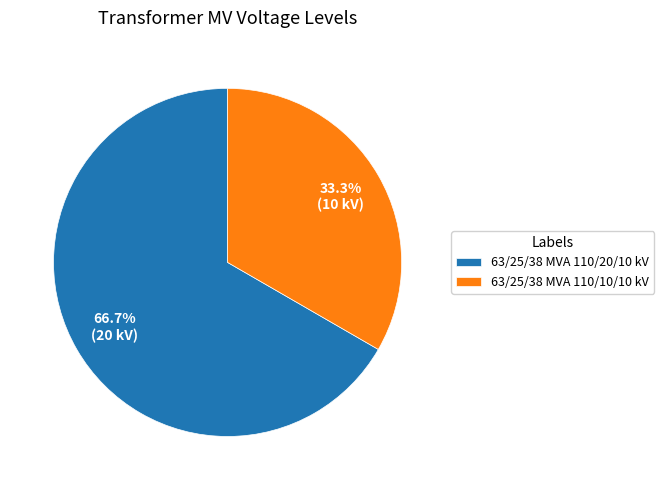

Approximately how many times larger is the value at 63/25/38 MVA 110/20/10 kV compared to 63/25/38 MVA 110/10/10 kV?

2.0